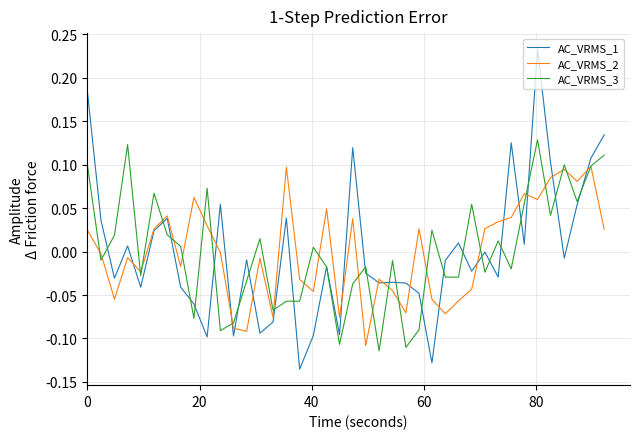

Which series has the largest range (max minus min)?

AC_VRMS_1